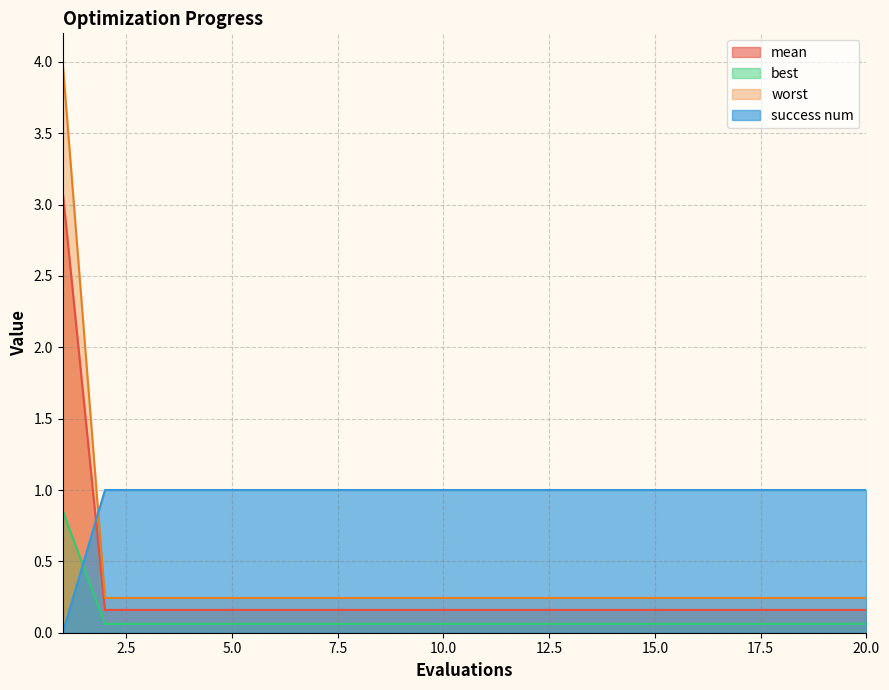

True or false: worst has more than 1 points higher than both neighbors.

False